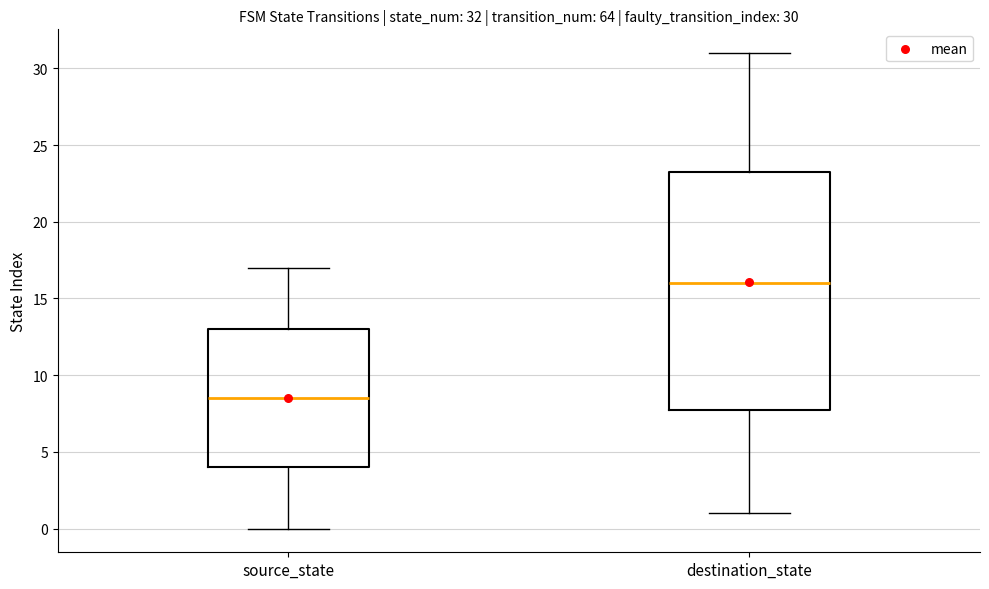

Which box's median line is the lowest?

source_state